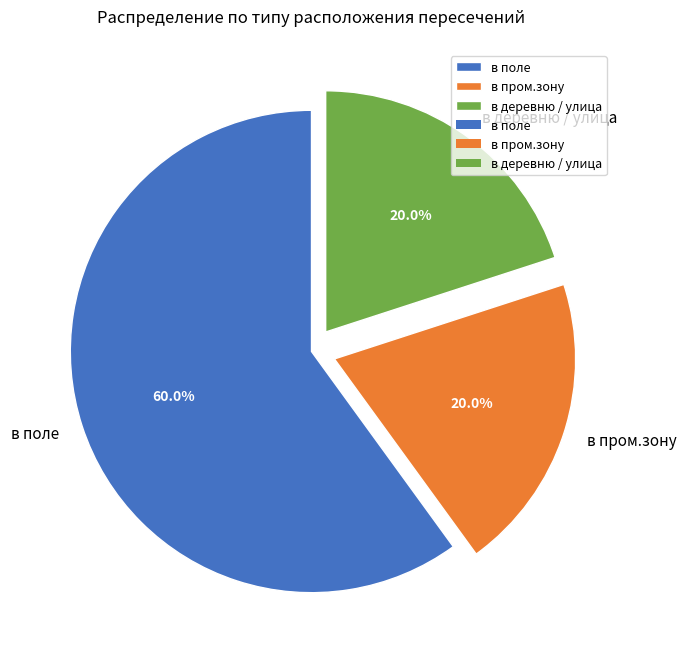

What percentage is the в поле slice, to the nearest percent?

60%